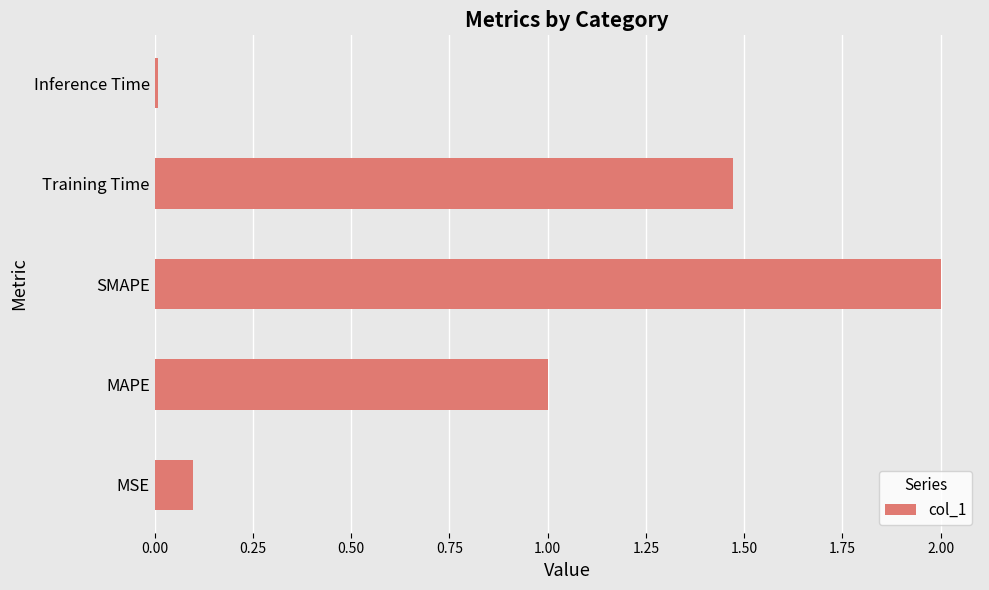

At which category does the chart reach its peak across all series?

SMAPE